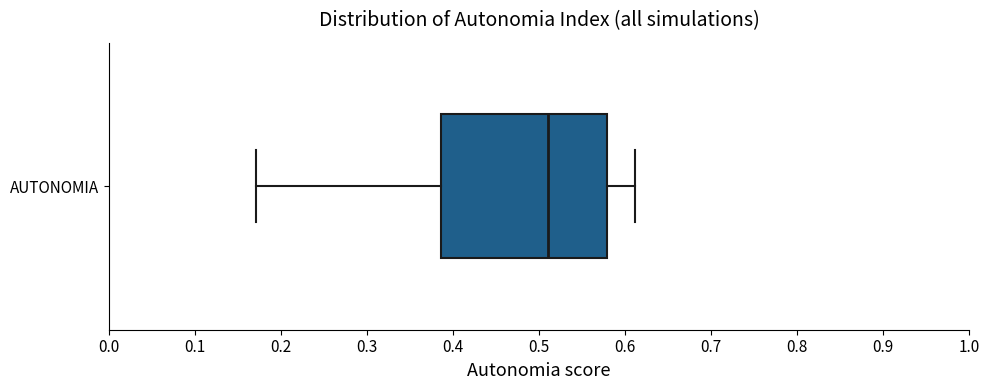

Read this box plot against the x-axis: the position of the median line, the range covered by the box, and the ends of both whiskers. The values are not printed on the chart, so give them approximately, as read against the axis.

median 0.51, box 0.39 to 0.58, whiskers 0.17 to 0.61